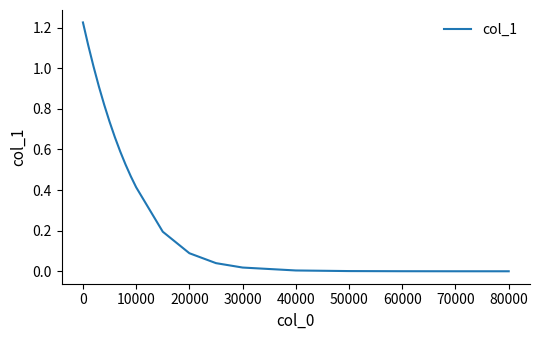

How many lines are shown in the chart?

1